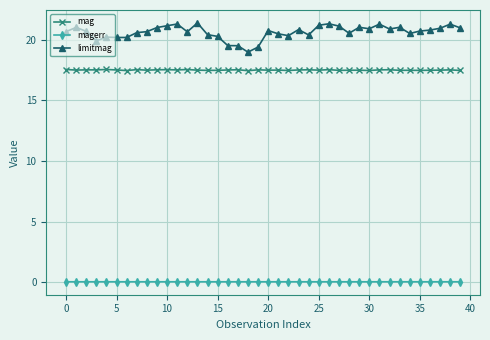

At how many categories does at least one series exceed 10?

40